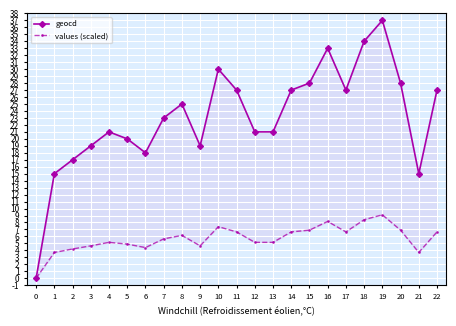

Reading right to left, what are all the values shown in this chart?

geocd: 22=27.0	21=15.0	20=28.0	19=37.0	18=34.0	17=27.0	16=33.0	15=28.0	14=27.0	13=21.0	12=21.0	11=27.0	10=30.0	9=19.0	8=25.0	7=23.0	6=18.0	5=20.0	4=21.0	3=19.0	2=17.0	1=15.0	0=0.0
values (scaled): 22=6.7	21=3.7	20=6.9	19=9.1	18=8.4	17=6.7	16=8.2	15=6.9	14=6.7	13=5.2	12=5.2	11=6.7	10=7.4	9=4.7	8=6.2	7=5.7	6=4.4	5=4.9	4=5.2	3=4.7	2=4.2	1=3.7	0=0.0